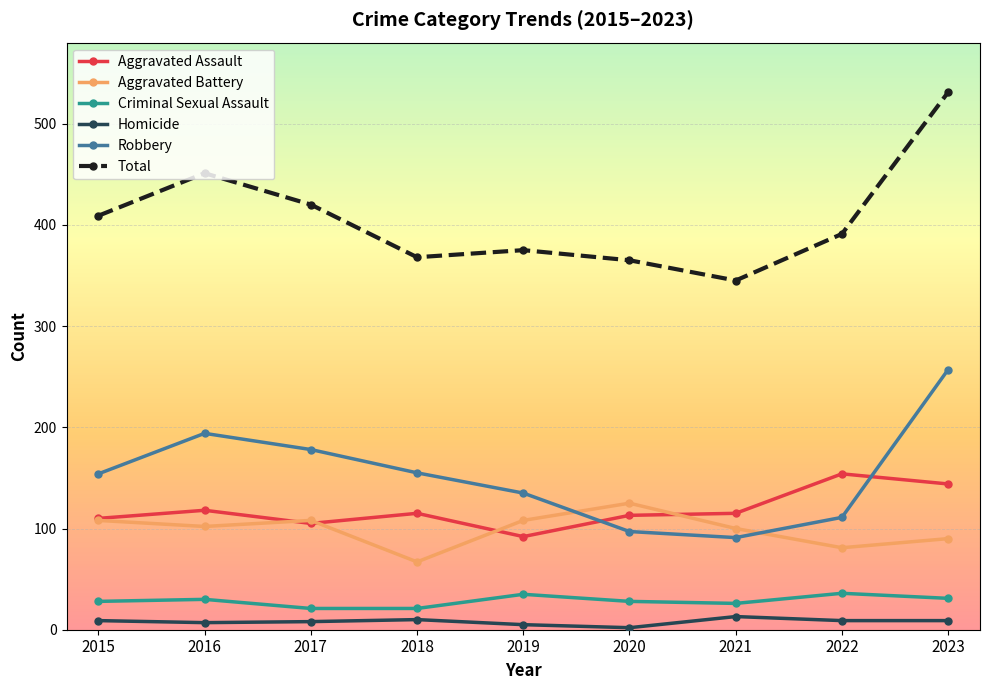

Which series has the largest range (max minus min)?

Total